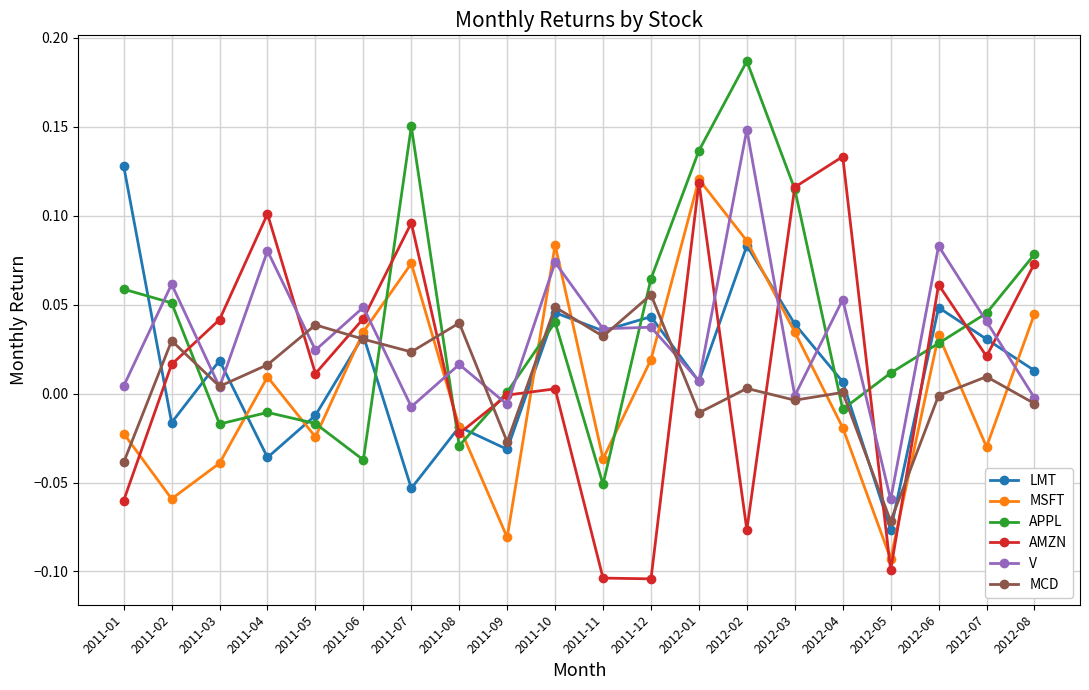

How many intersections are there between V and APPL?

10